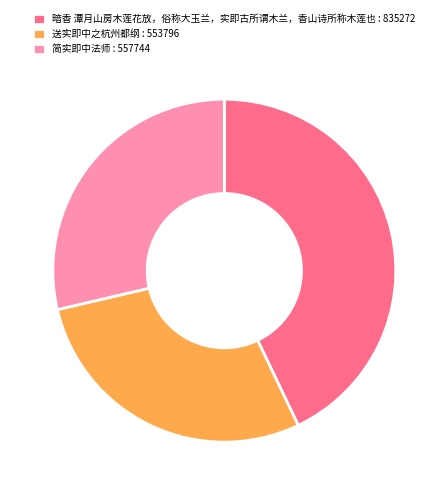

What is the ratio of the value at 送实即中之杭州都纲 : 553796 to the value at 简实即中法师 : 557744?

1.0